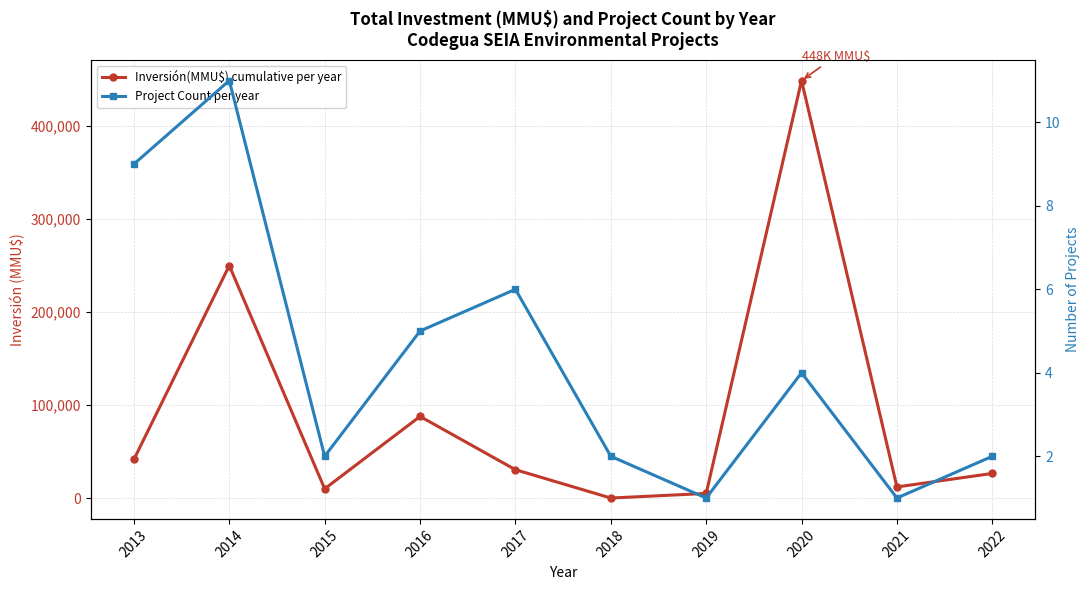

At how many categories does at least one series exceed 293378?

1